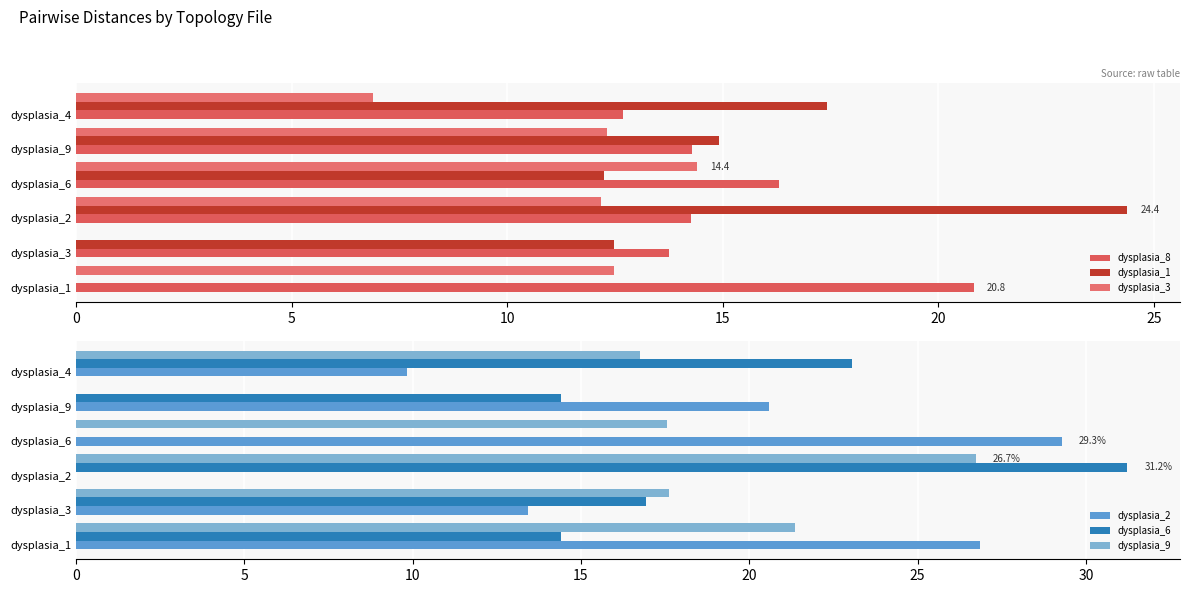

What is the value of the dysplasia_9 bar at the 2nd from the left?

17.6